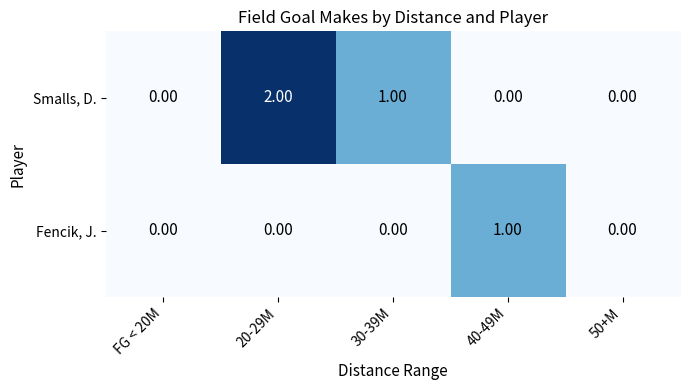

Between FG < 20M and 30-39M, which series saw the biggest shift?

Smalls, D.